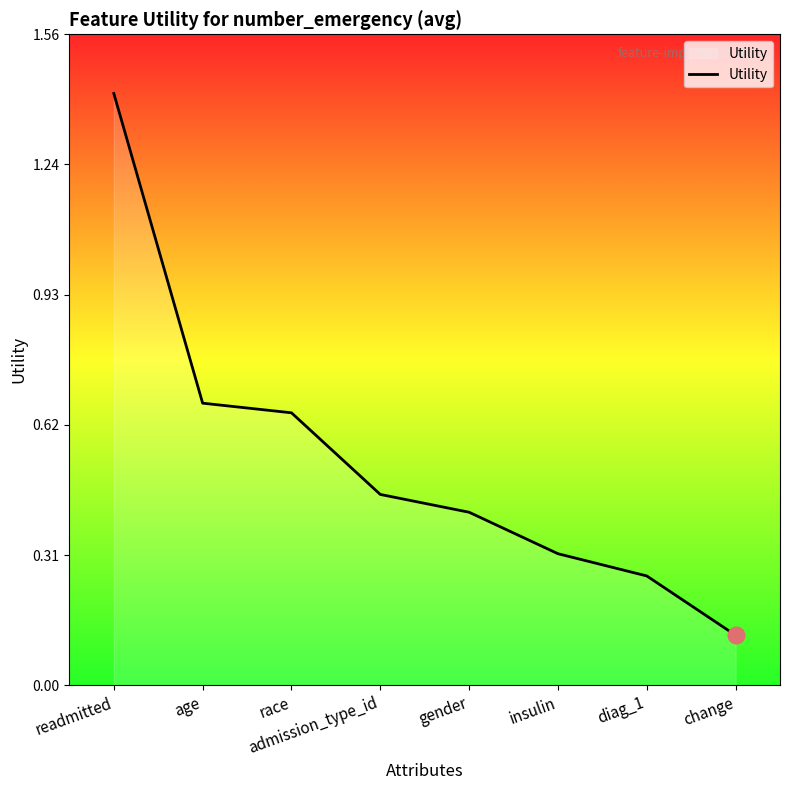

The value at race is 1.0. True or false?

False